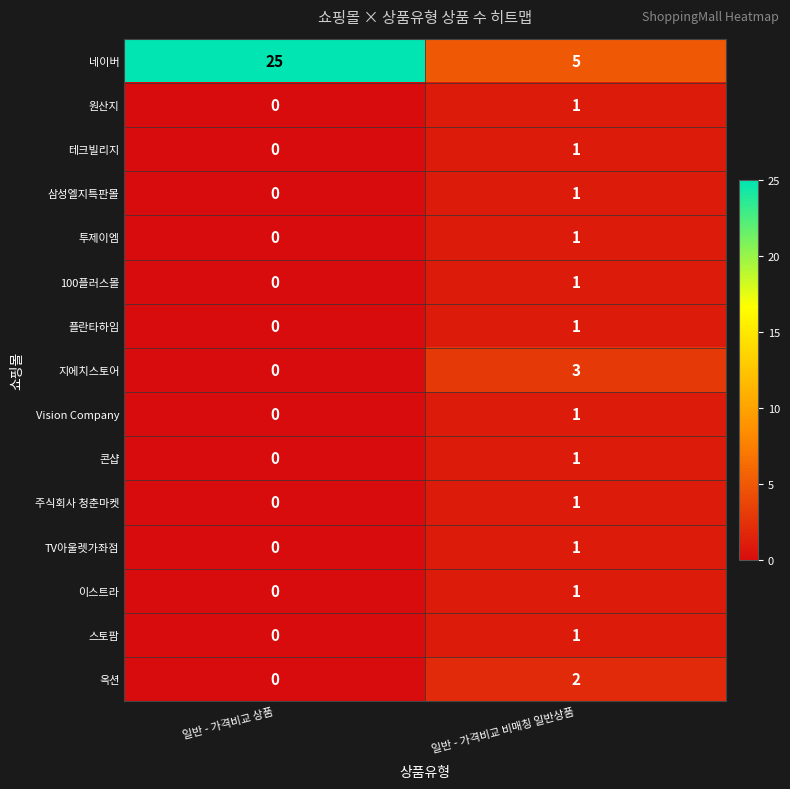

At which category is the sum across all series the highest?

일반 - 가격비교 상품